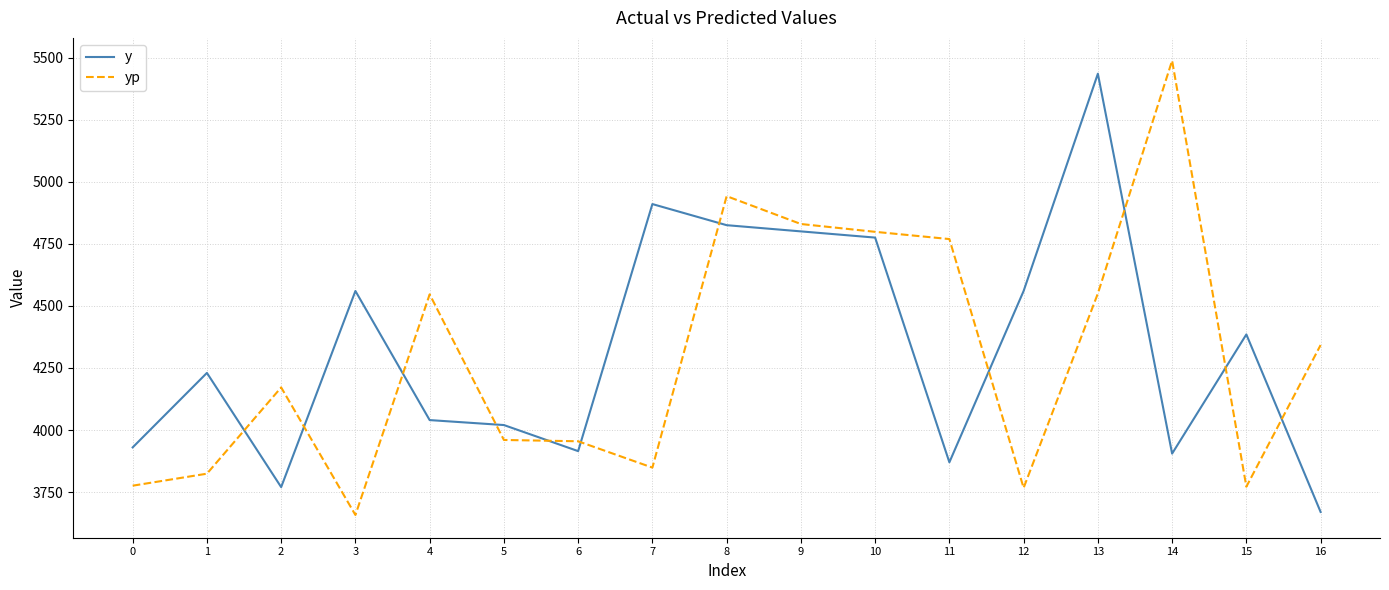

Which series has the widest spread of values?

yp